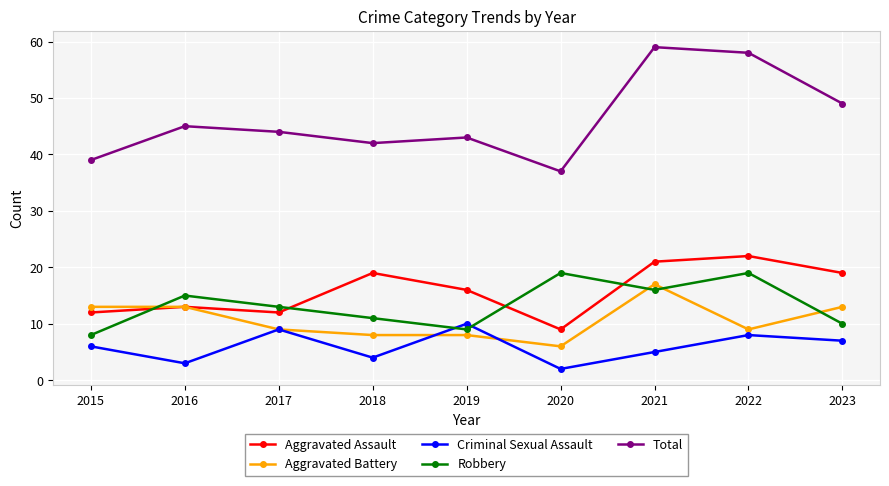

The value of Aggravated Assault at 2015 is 3. True or false?

False